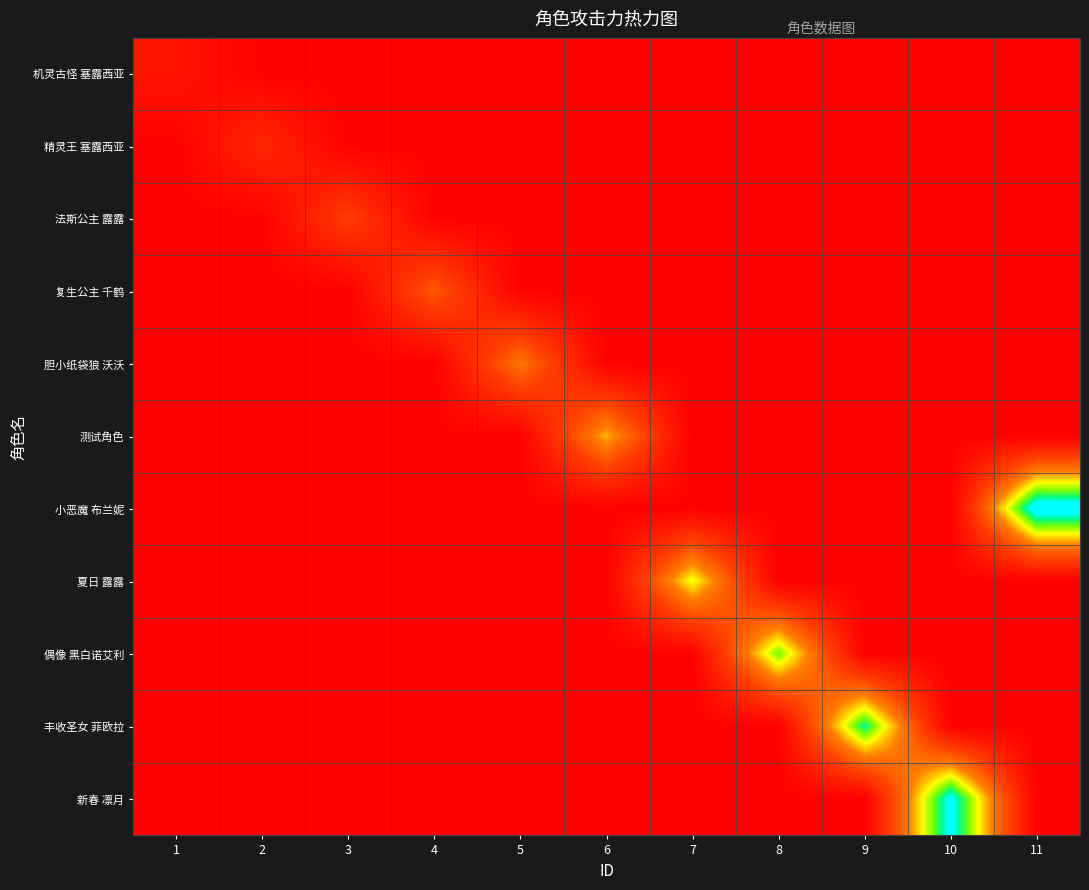

At which category is the sum across all series the highest?

11